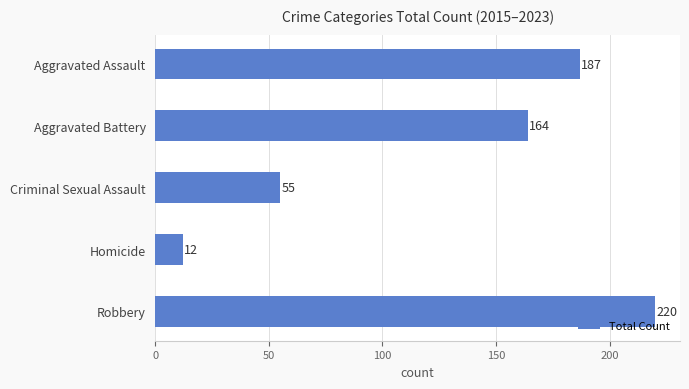

Which category has the highest value across all series?

Robbery